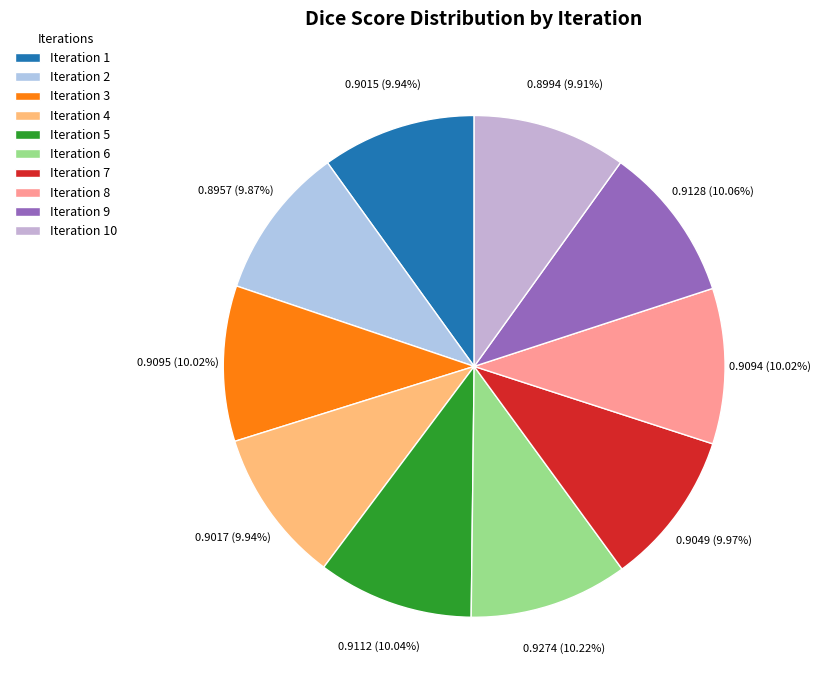

Is there any slice that represents more than half of the pie?

No